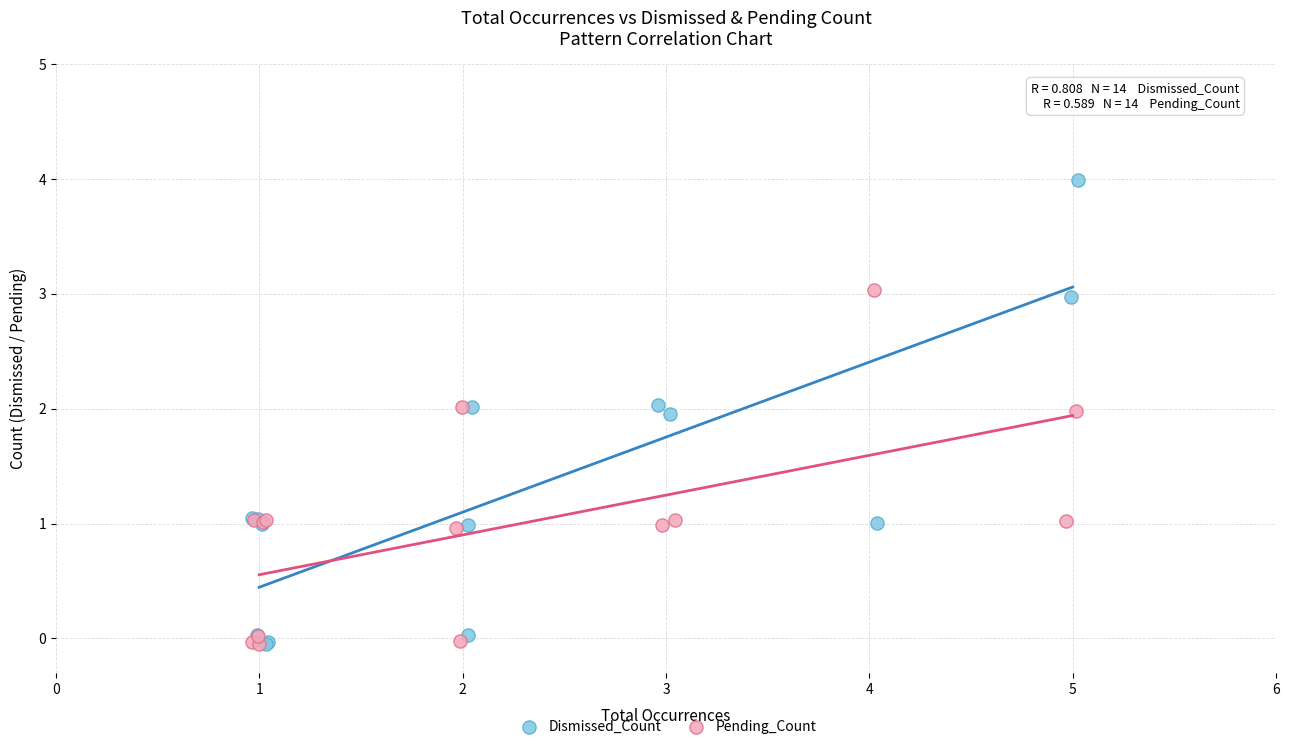

What are all the series names shown in the legend?

Dismissed_Count, Pending_Count